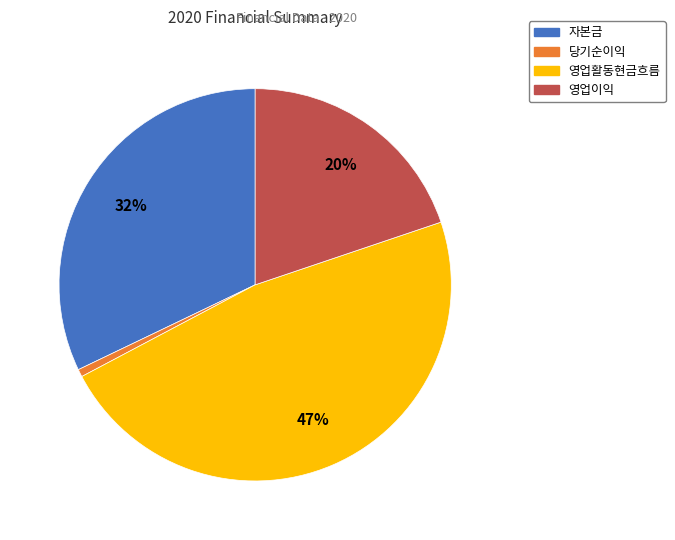

Rank the categories by value from lowest to highest.

당기순이익, 영업이익, 자본금, 영업활동현금흐름